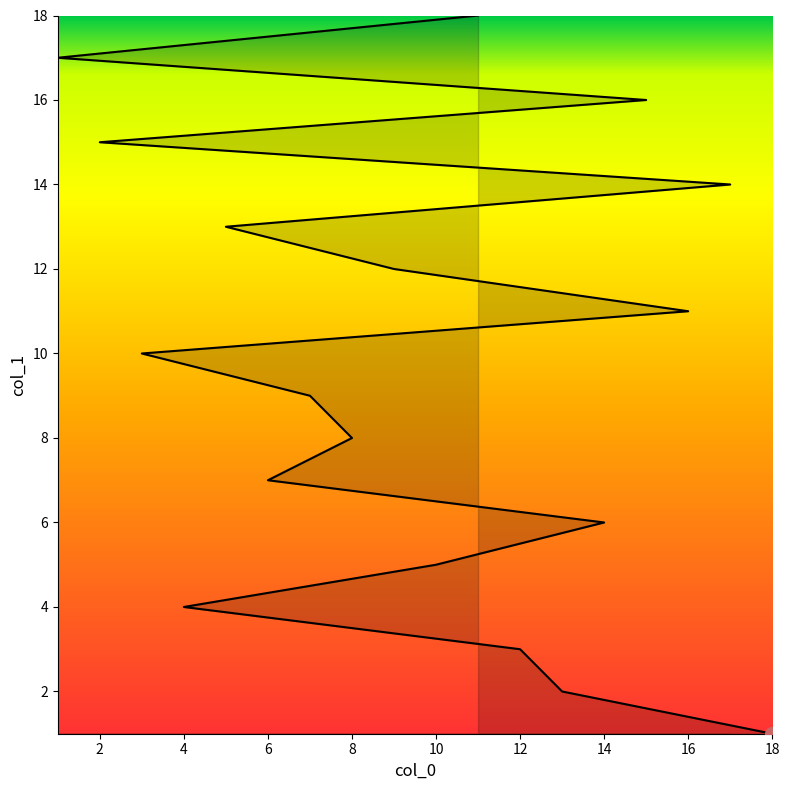

True or false: the data shows 9 at 7.

True